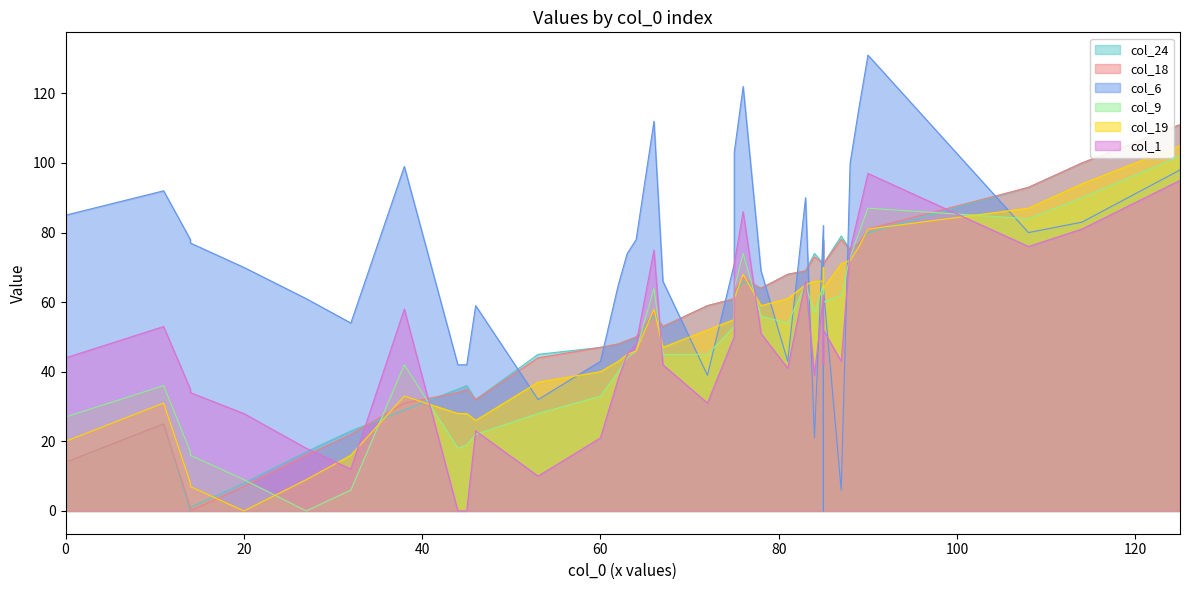

How many values in the col_9 series exceed 53?

17